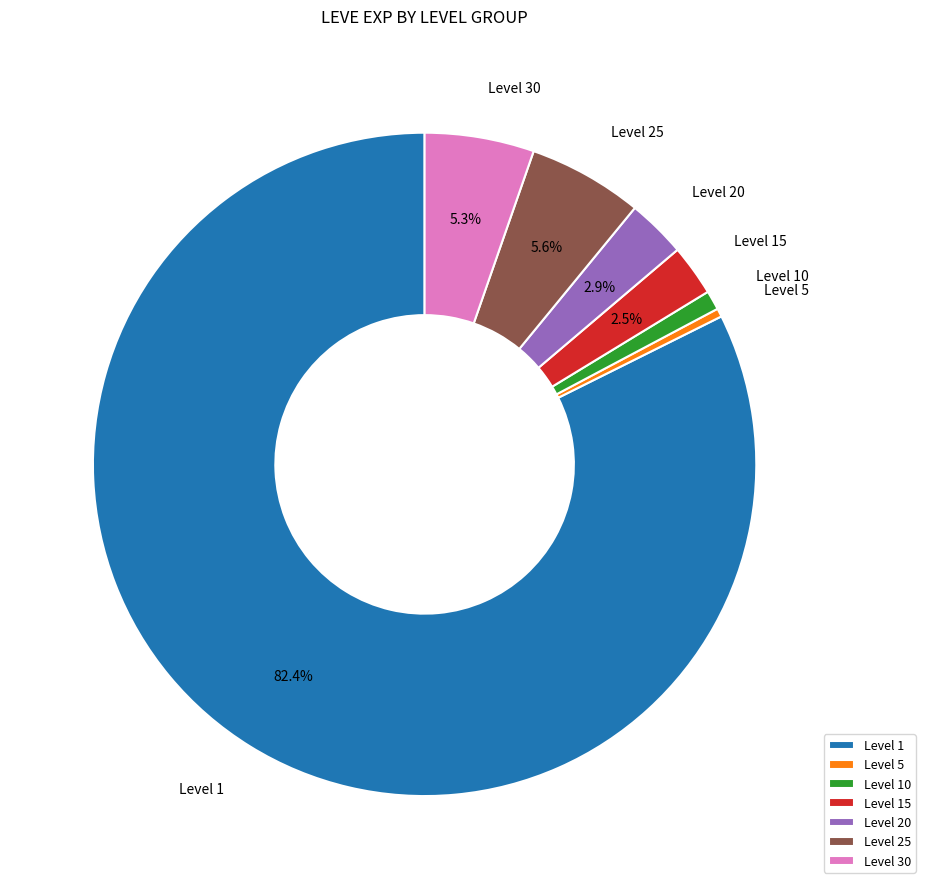

Which slice represents more than half of the pie?

Level 1